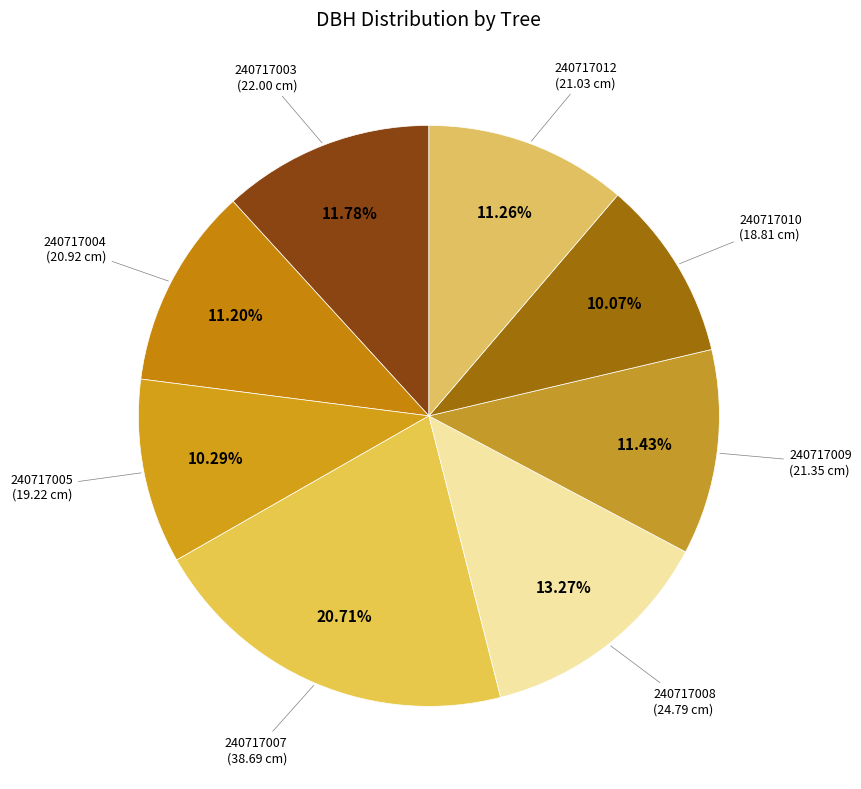

Is there any slice that represents more than half of the pie?

No